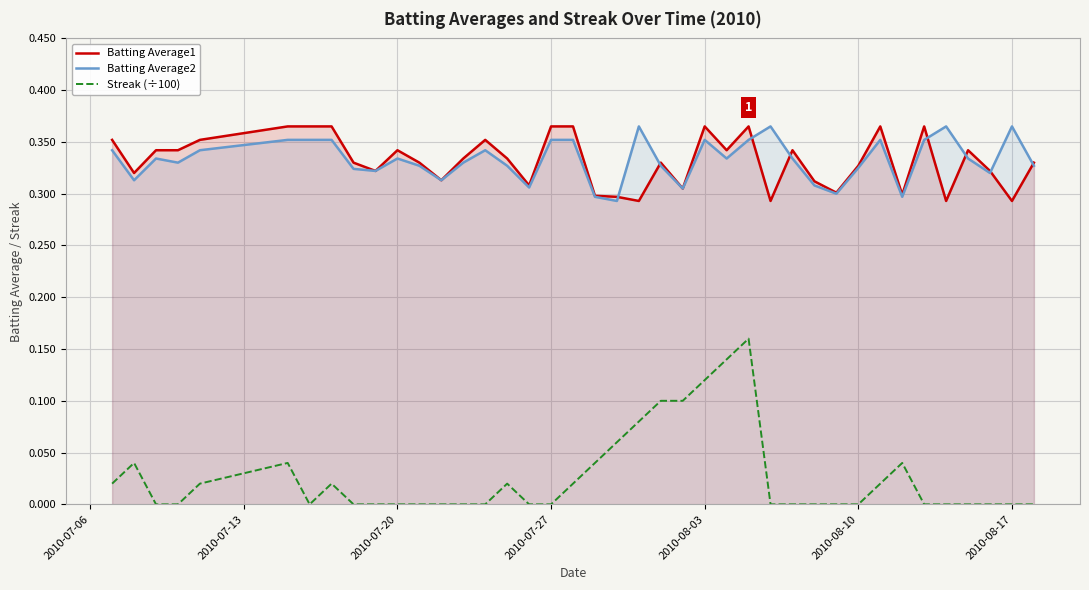

Which series has the widest spread of values?

Streak (÷100)